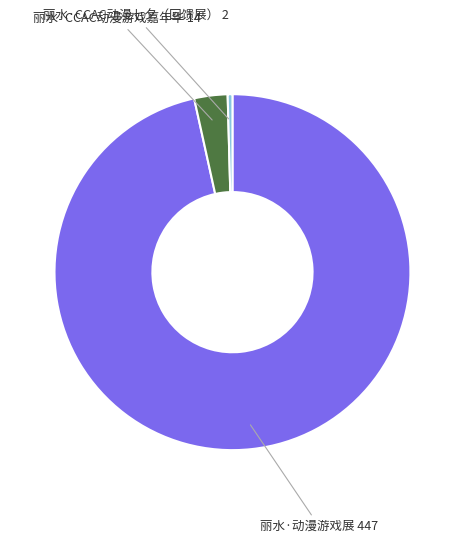

What is the largest slice in the pie chart?

丽水·动漫游戏展